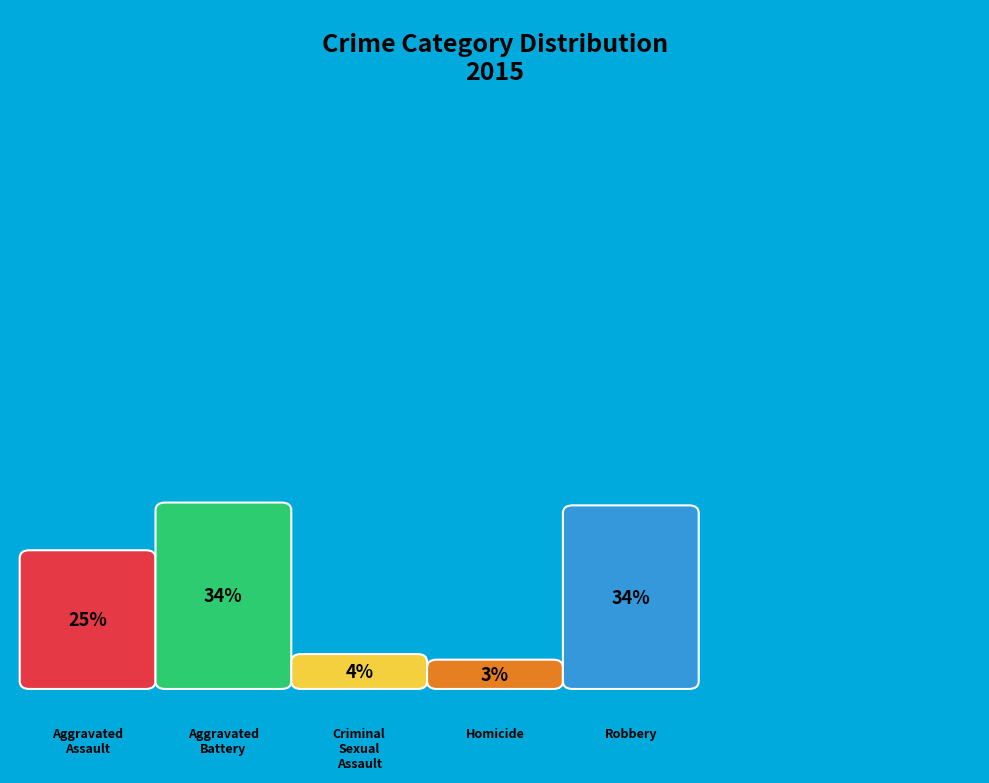

Is it true that Aggravated Assault is 38% of the pie?

False